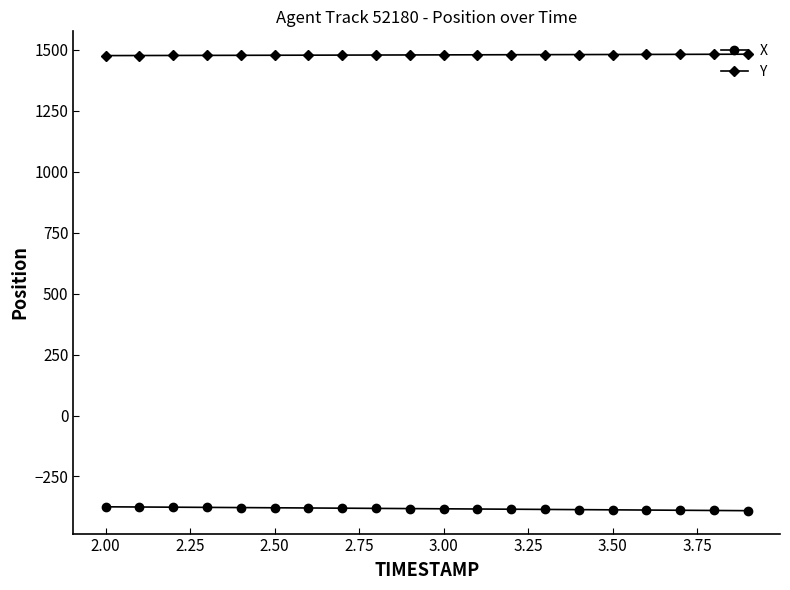

At how many categories does at least one series exceed 454?

20